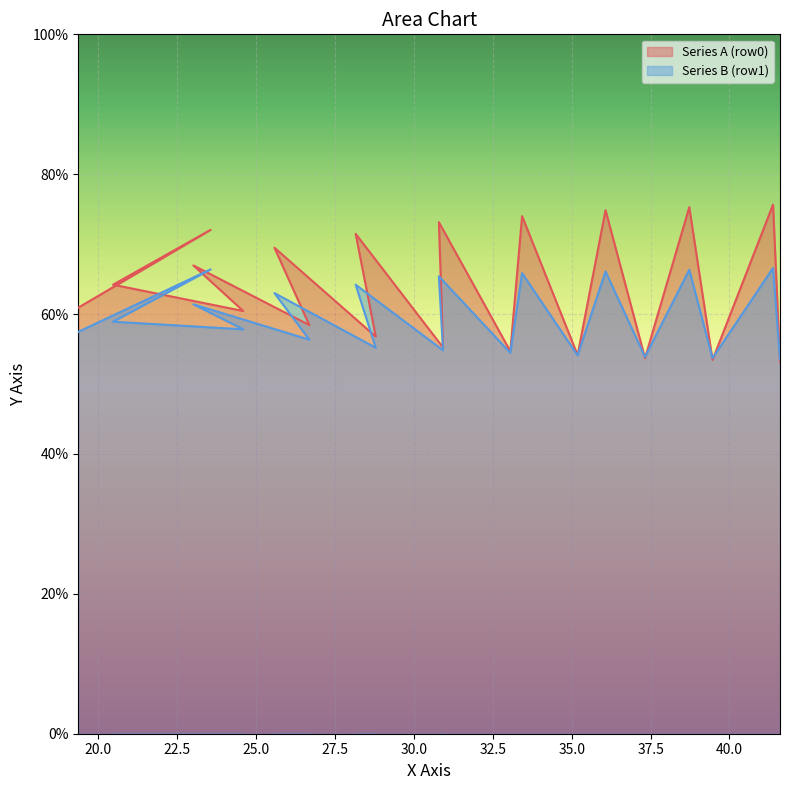

True or false: Series B (row1) has more than 2 points higher than both neighbors.

True